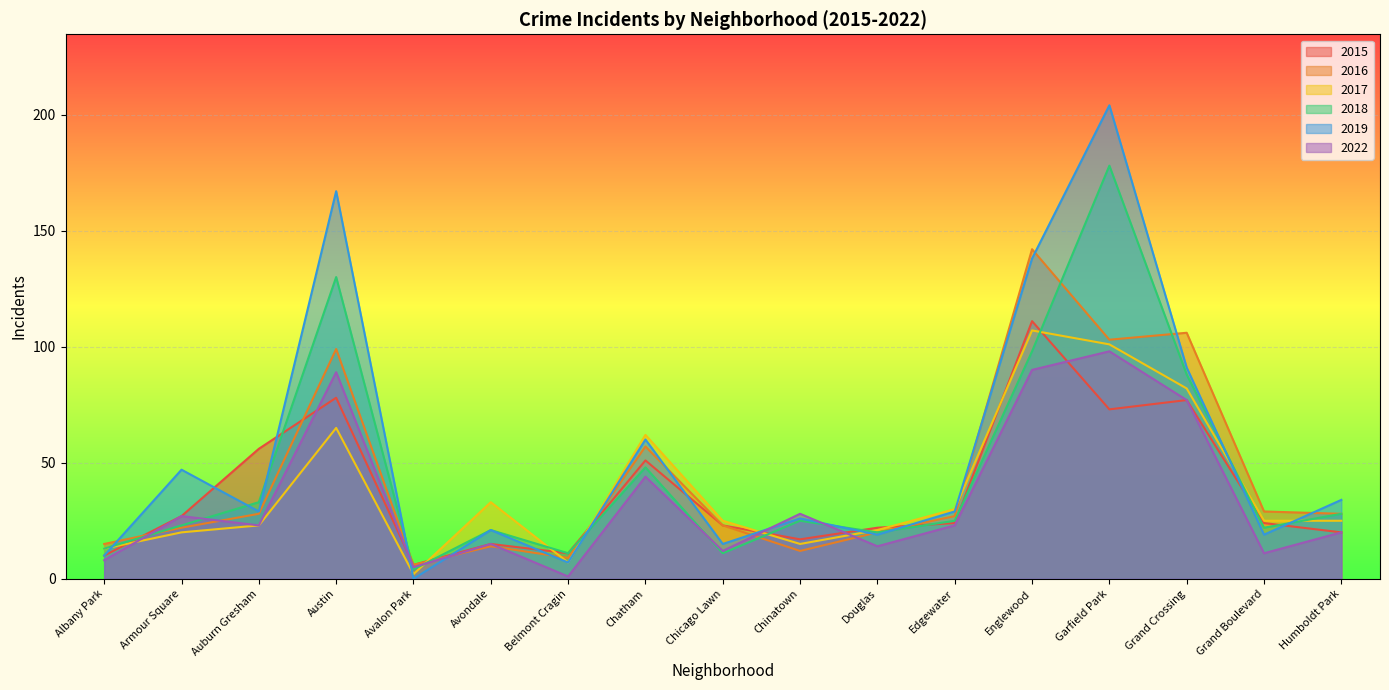

List the labels in order of 2018 value, largest first.

Garfield Park, Austin, Englewood, Grand Crossing, Chatham, Auburn Gresham, Humboldt Park, Chinatown, Edgewater, Armour Square, Grand Boulevard, Avondale, Douglas, Albany Park, Belmont Cragin, Chicago Lawn, Avalon Park